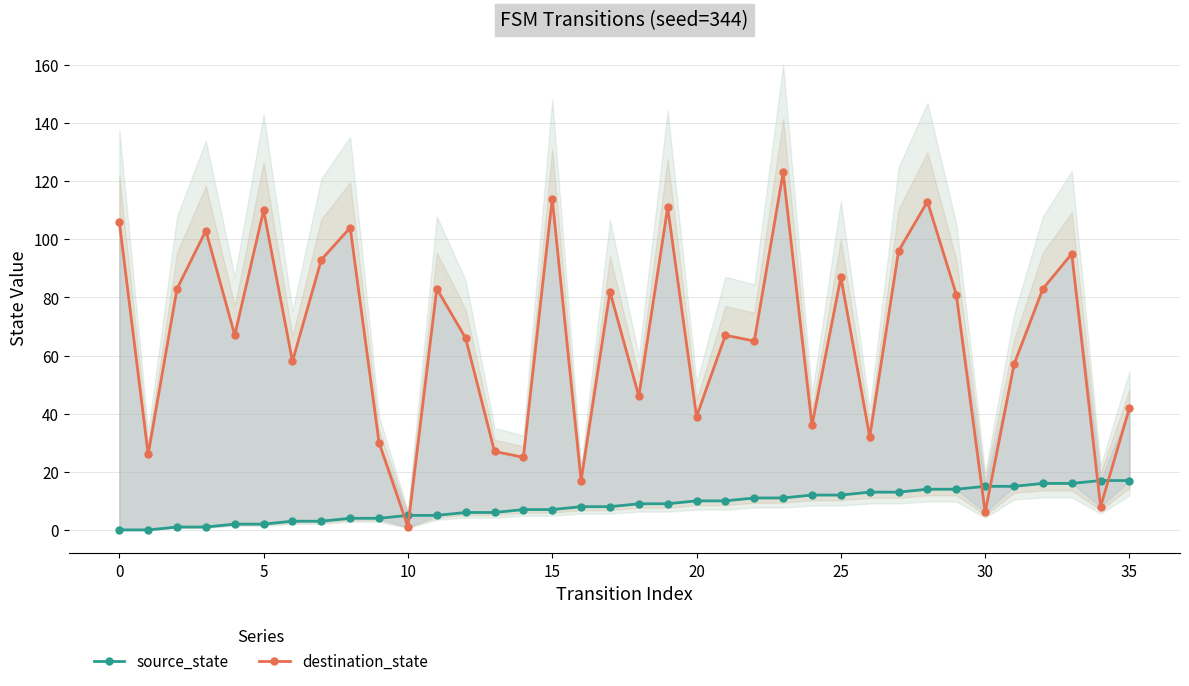

What is the difference between the highest and lowest values at 13?

21